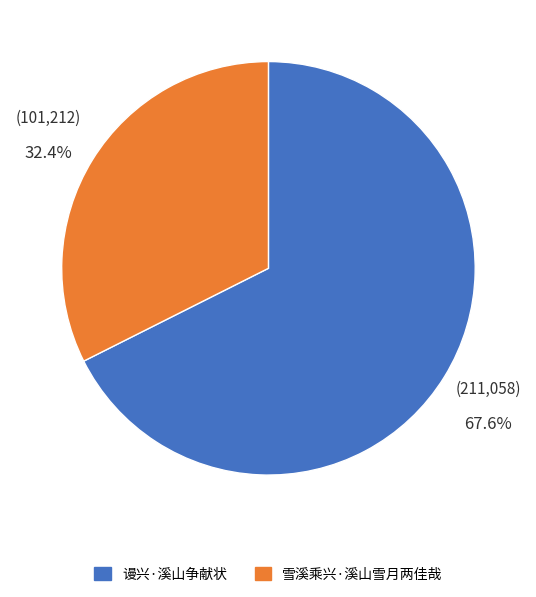

Rank the categories by value from lowest to highest.

雪溪乘兴·溪山雪月两佳哉, 谩兴·溪山争献状